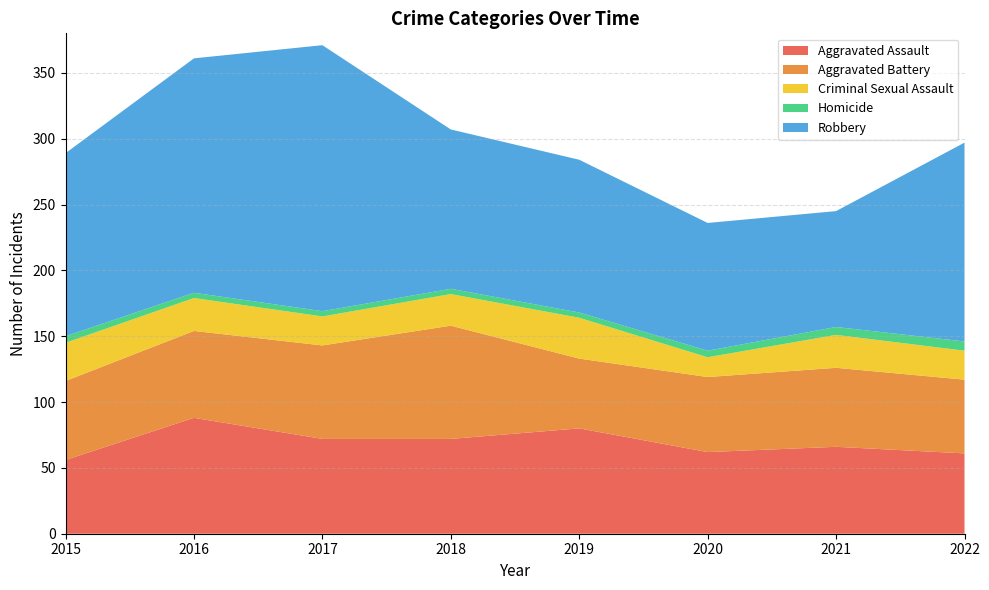

What are all the series names shown in the legend?

Aggravated Assault, Aggravated Battery, Criminal Sexual Assault, Homicide, Robbery